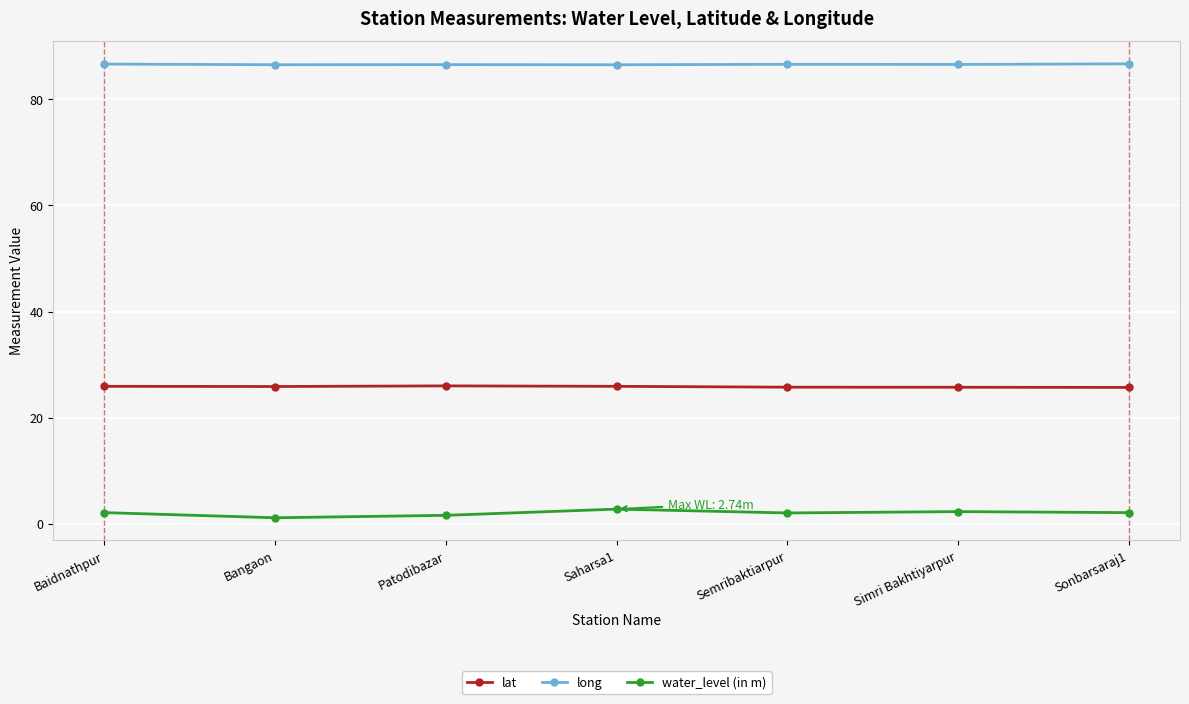

What are all the series names shown in the legend?

lat, long, water_level (in m)